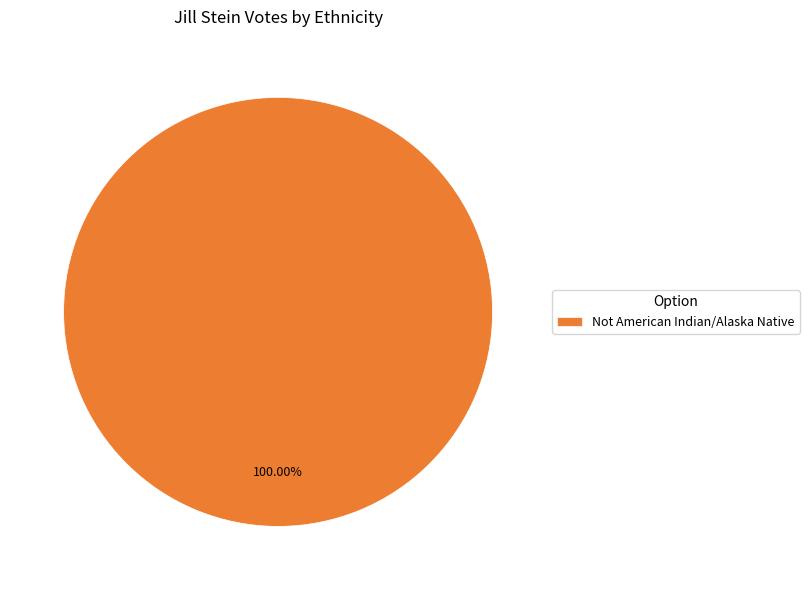

Rank the categories by value from highest to lowest.

Not American Indian/Alaska Native